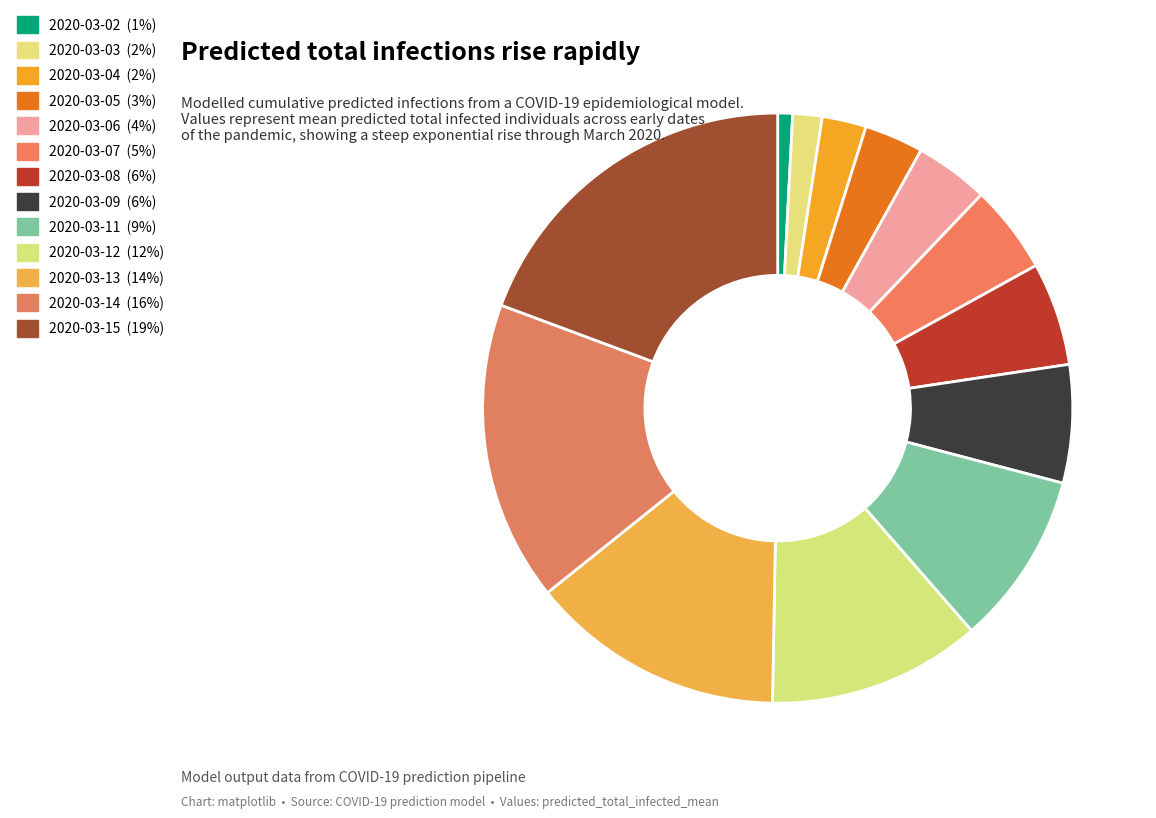

Between 2020-03-02 and 2020-03-04, which is larger?

2020-03-04